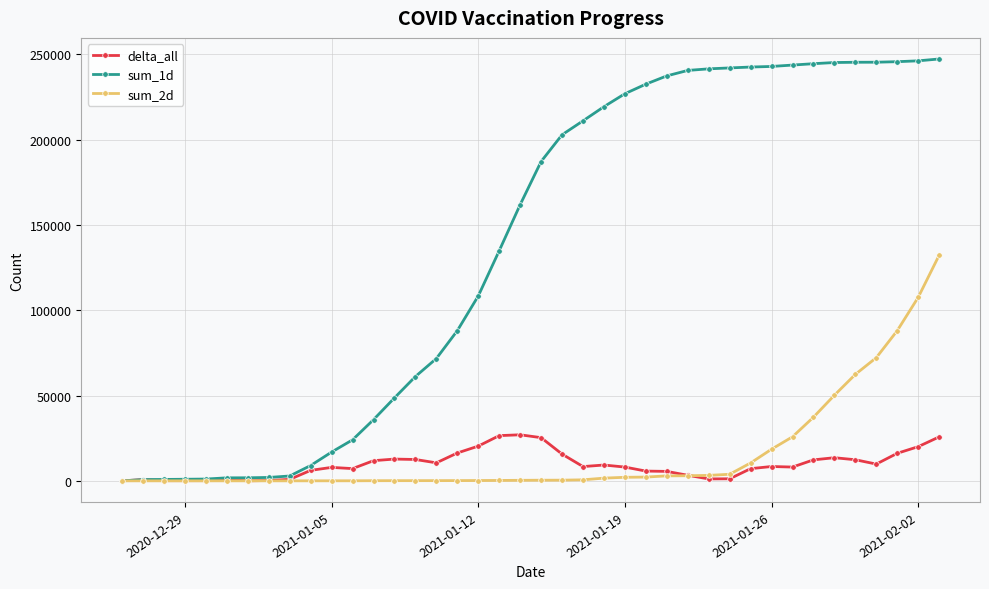

Does the chart display data point markers on the line(s)?

Yes